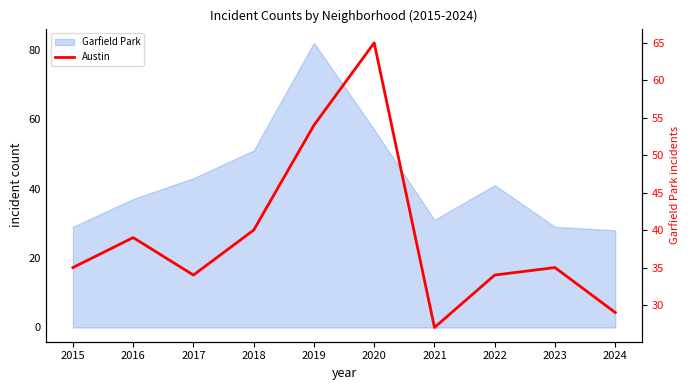

What is the sum of the values at 2020 and 2023?

100